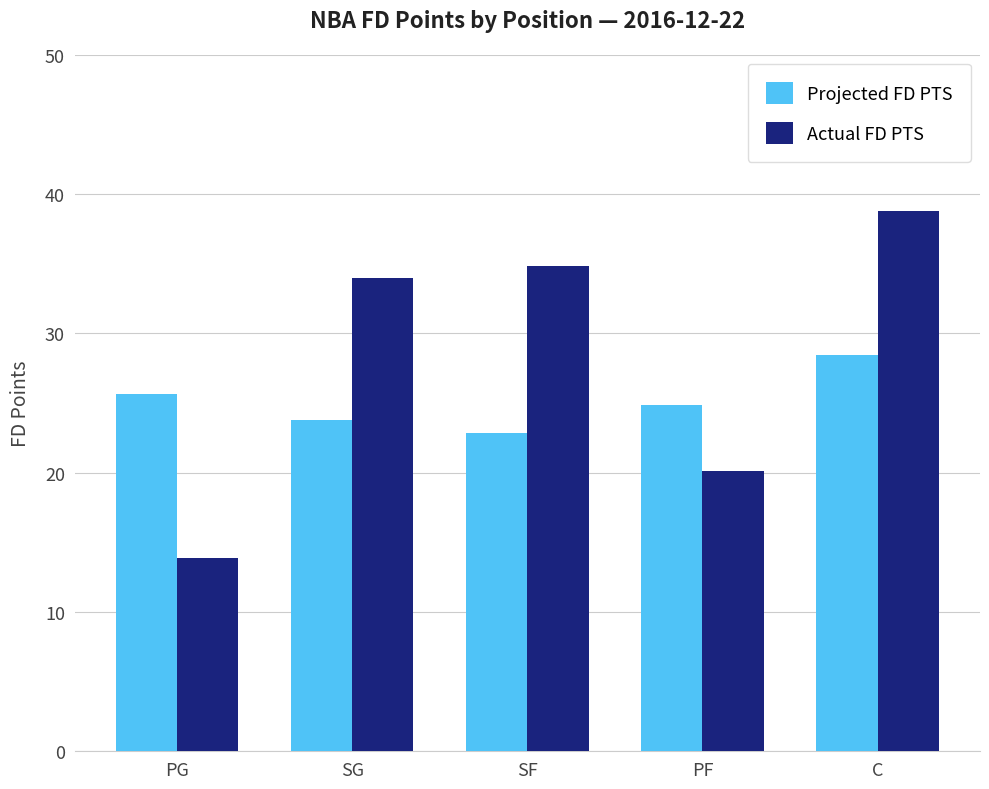

Does the chart contain any negative values?

No